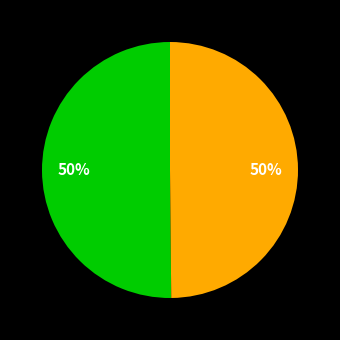

To the nearest percent, what is the average slice percentage?

50%